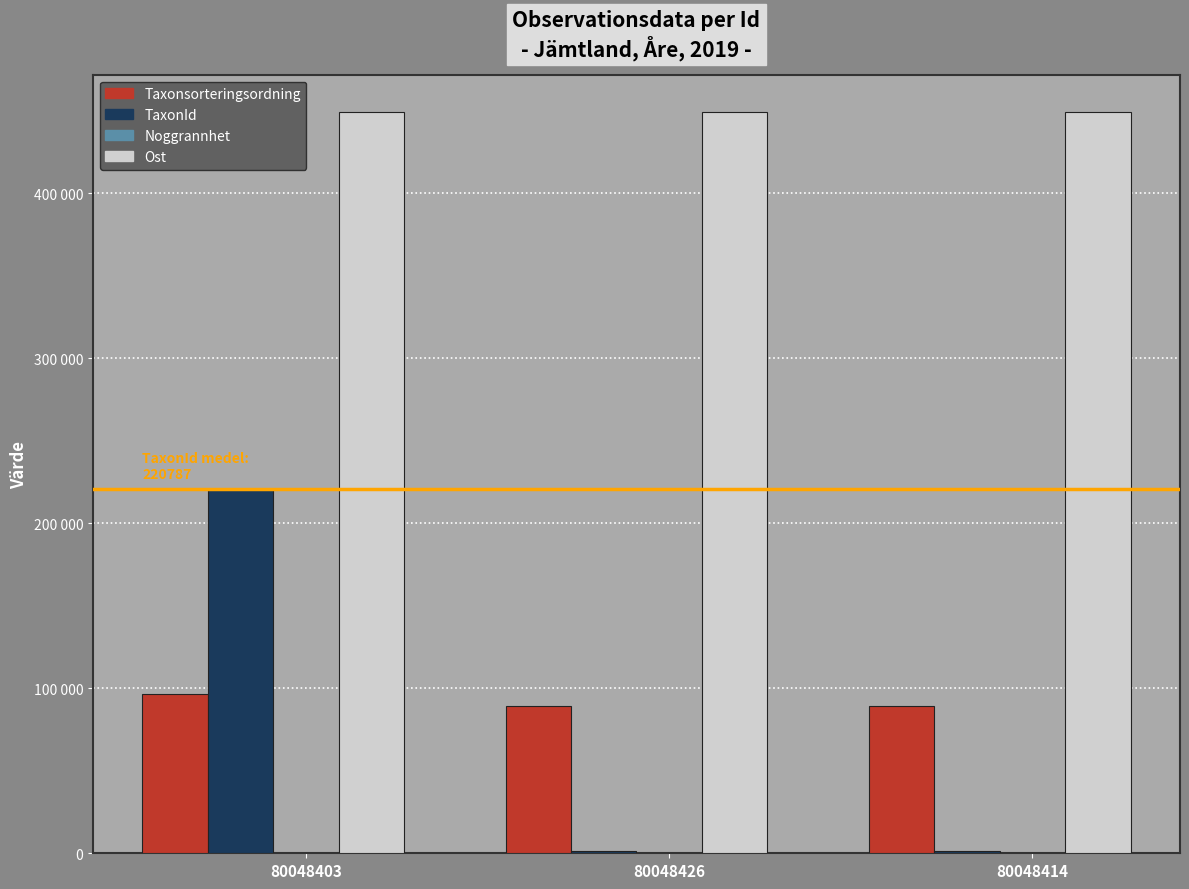

Does the chart contain stacked bars?

No